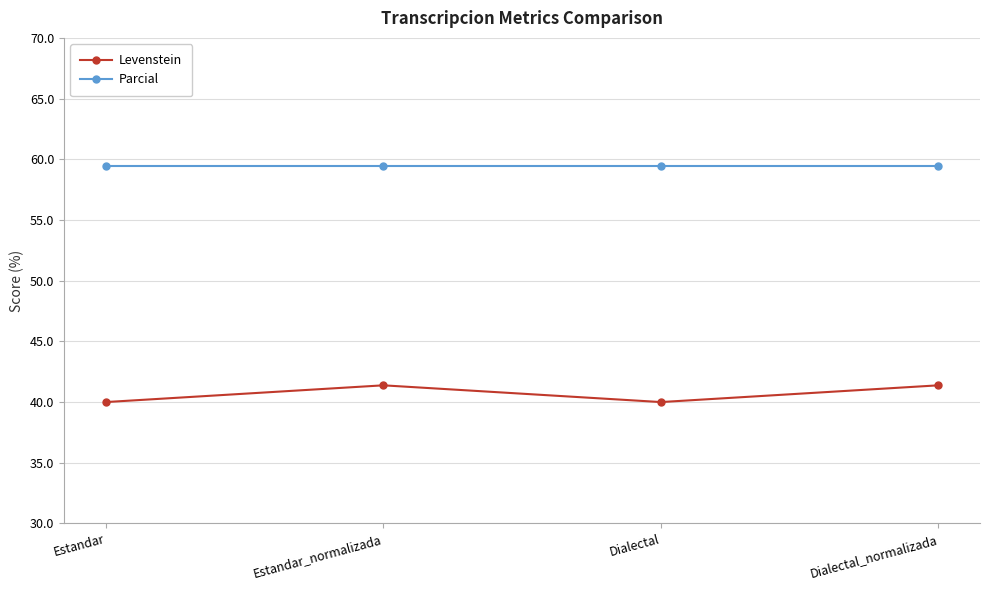

Reading left to right, transcribe all the data shown in this chart.

Levenstein: Estandar=40.0	Estandar_normalizada=41.4	Dialectal=40.0	Dialectal_normalizada=41.4
Parcial: Estandar=59.5	Estandar_normalizada=59.5	Dialectal=59.5	Dialectal_normalizada=59.5